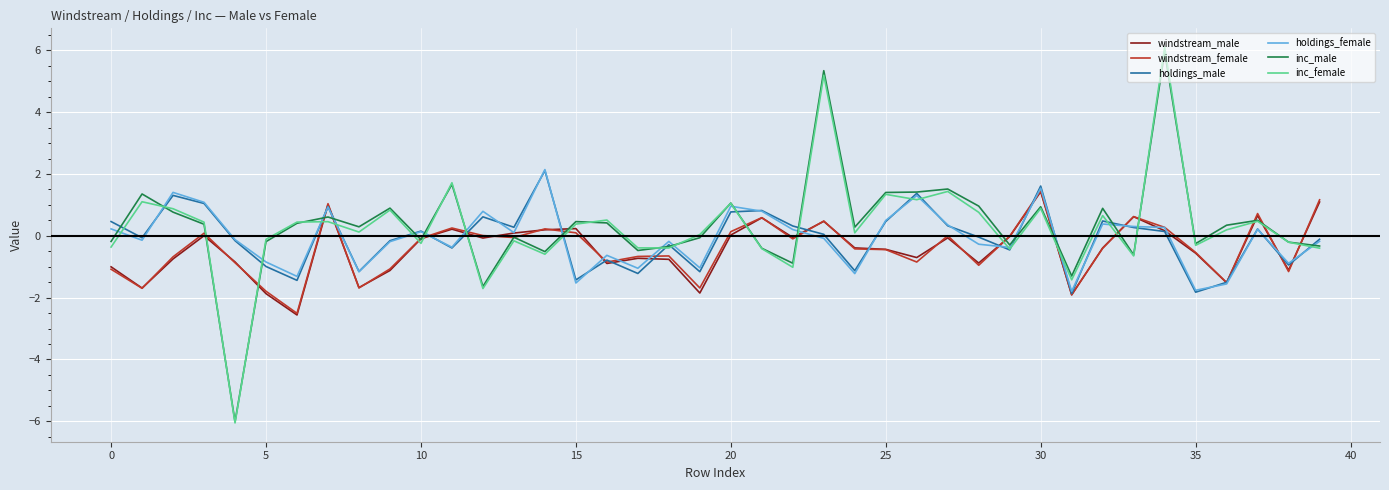

What is the maximum value shown in the chart?

6.1